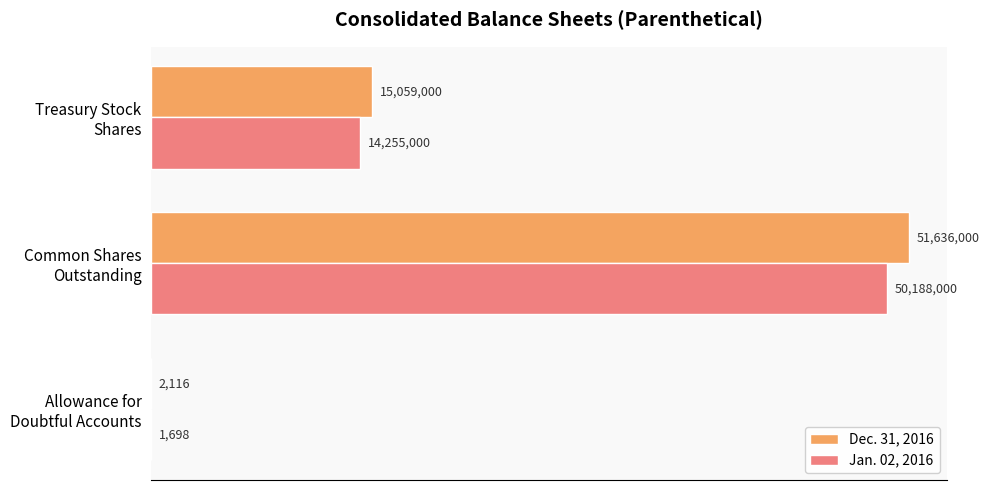

What is the value of the Dec. 31, 2016 bar at the 1st from the left?

2116